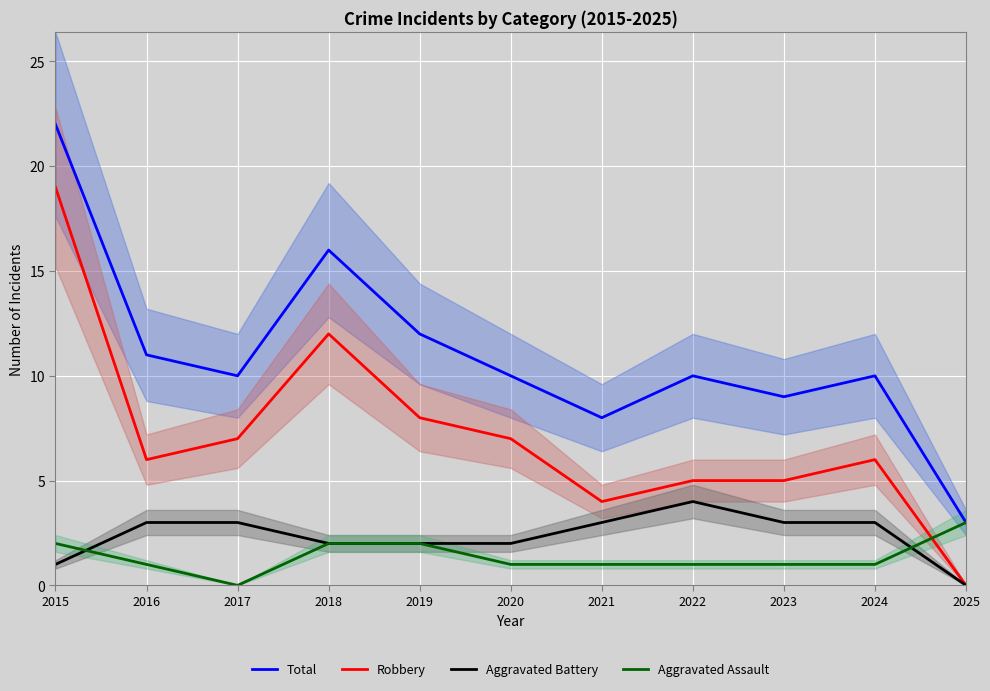

How many distinct data groups are displayed?

4